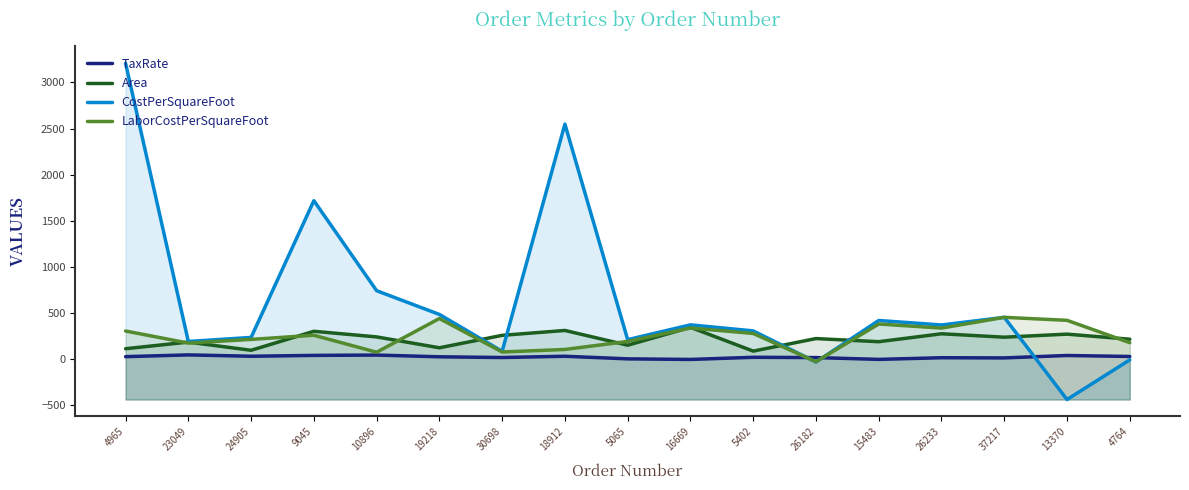

What is the difference between the CostPerSquareFoot values at 9045 and 24905?

1482.4